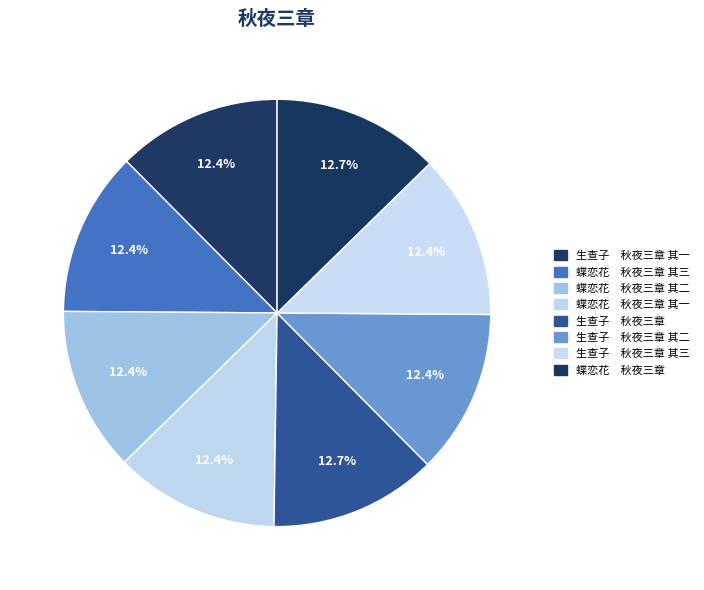

How many segments does this pie chart have?

8